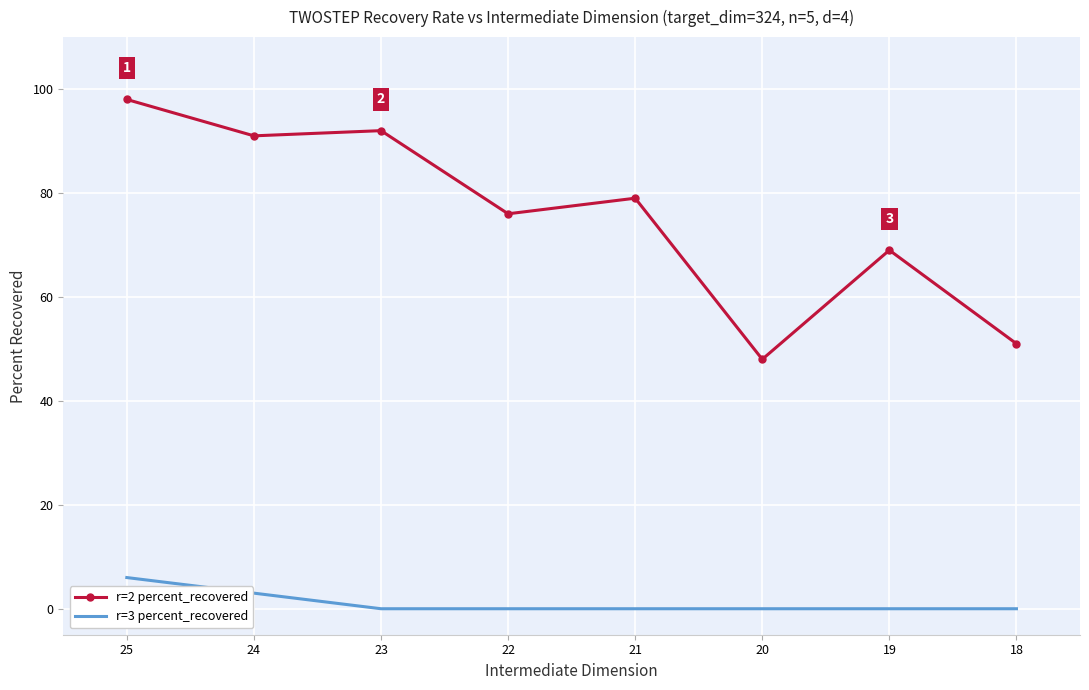

How many lines are shown in the chart?

2